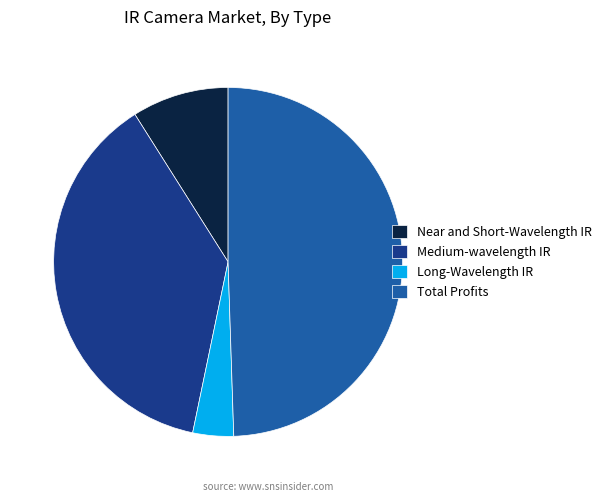

What is the largest slice in the pie chart?

Total Profits